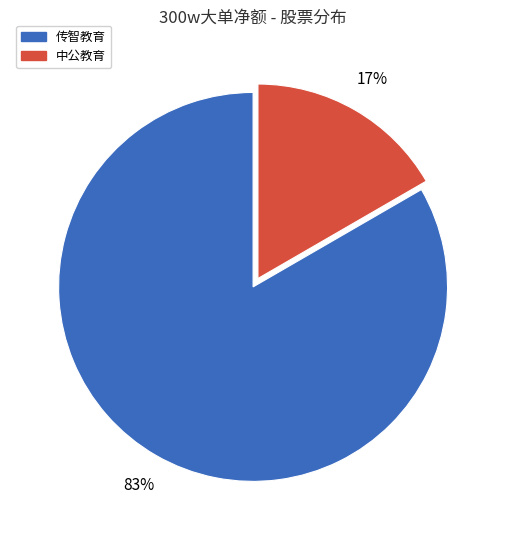

To the nearest percent, what is the average slice percentage?

50%